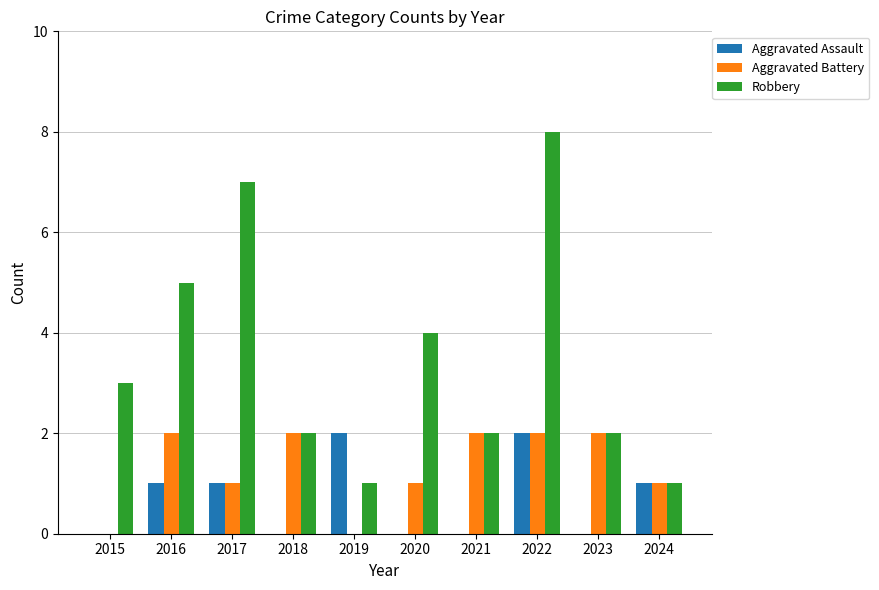

What is the sum of the Aggravated Battery values at 2018 and 2022?

4